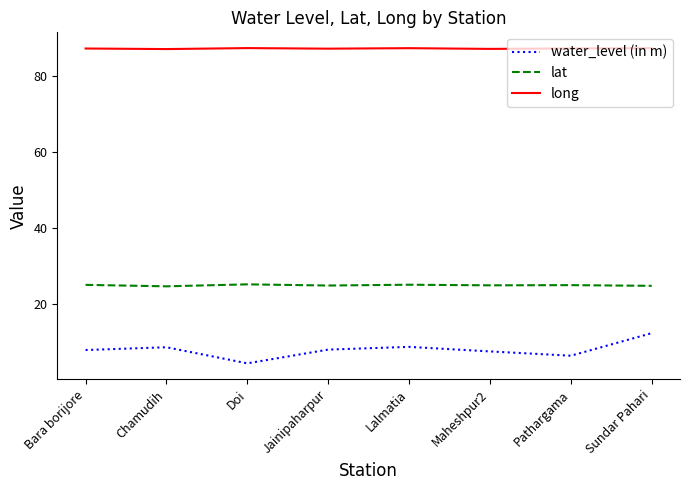

True or false: water_level (in m) and long intersect in this chart.

False